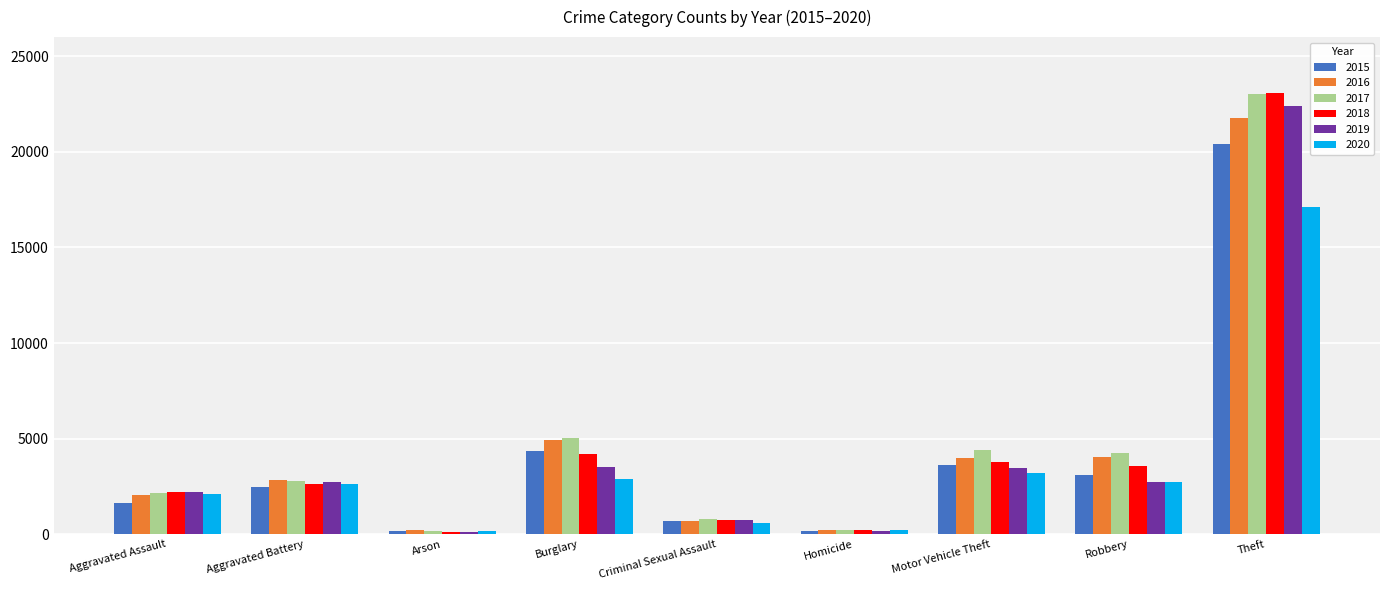

Is the value of 2020 at Motor Vehicle Theft greater than the value of 2017 at Robbery?

No